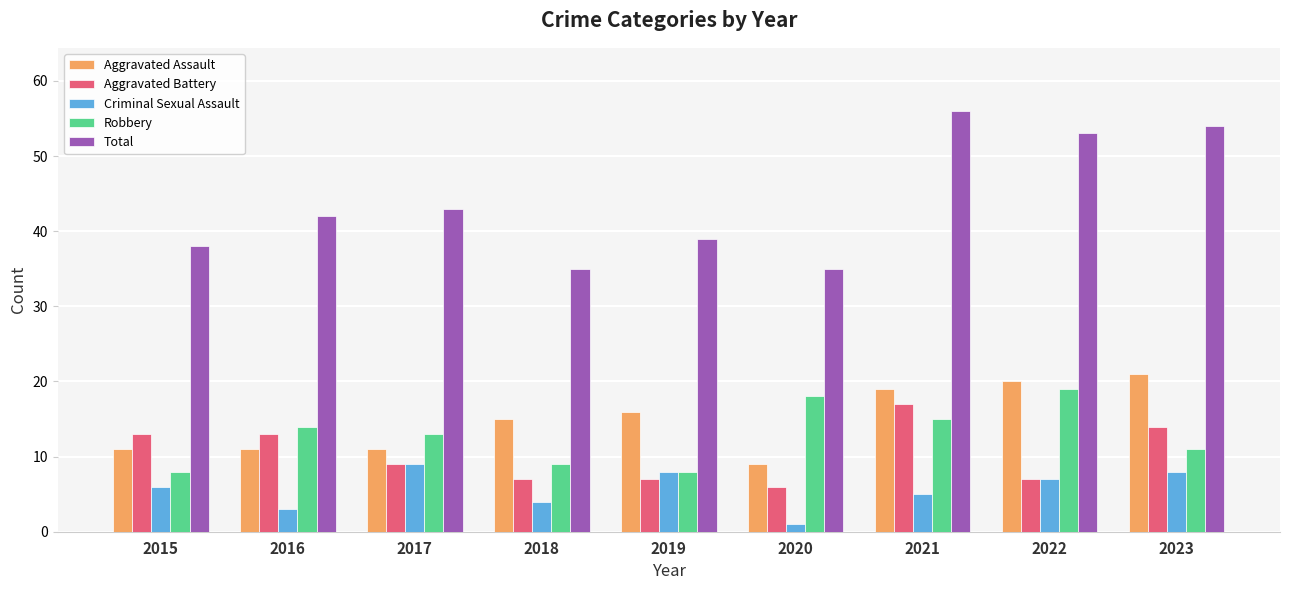

What is the spread (max minus min) of values at 2017?

34